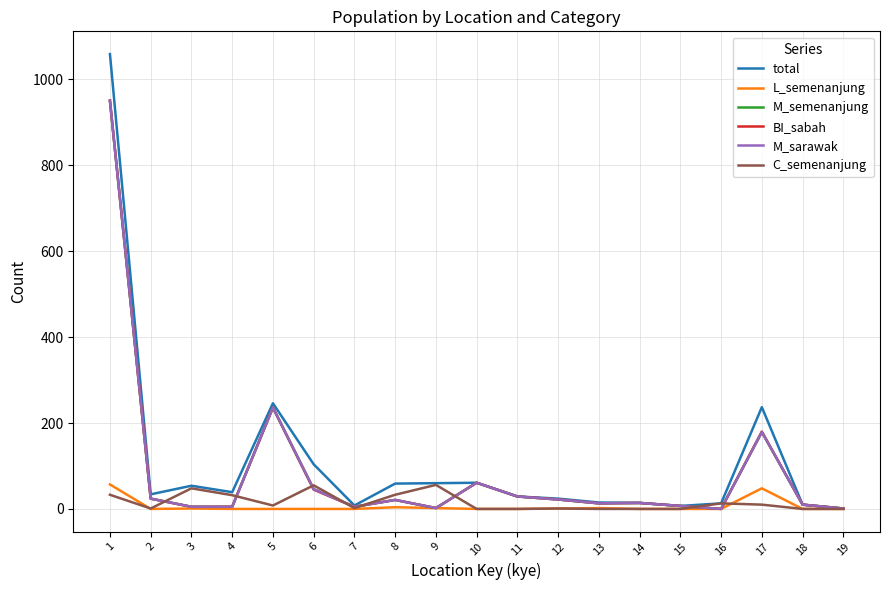

The M_sarawak series shows 32 at 6. True or false?

False